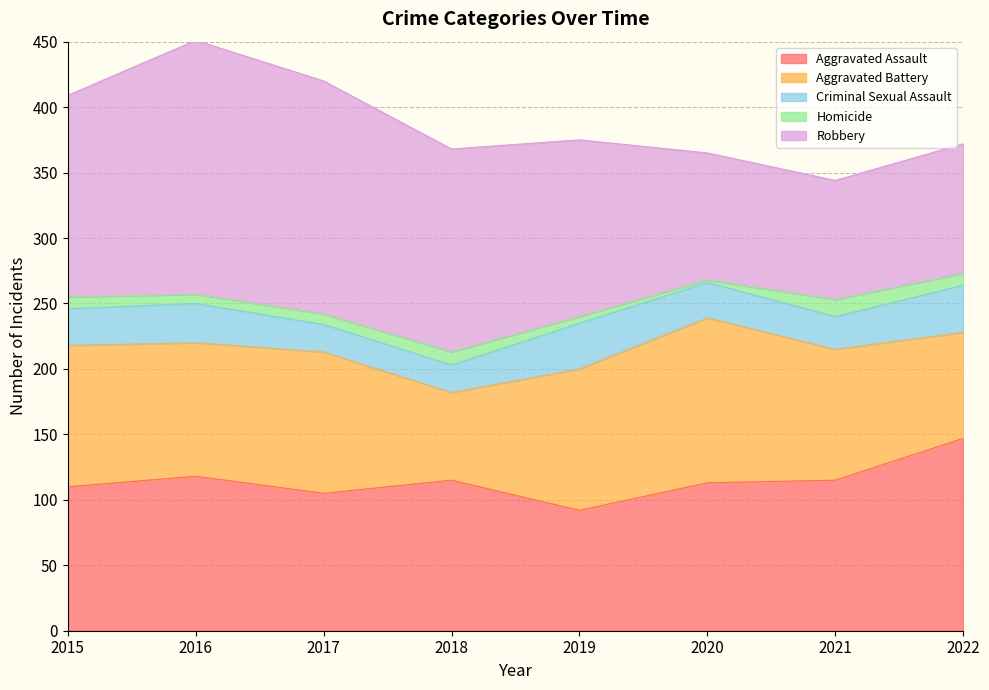

Where do Aggravated Assault and Aggravated Battery first cross each other?

2016 and 2017